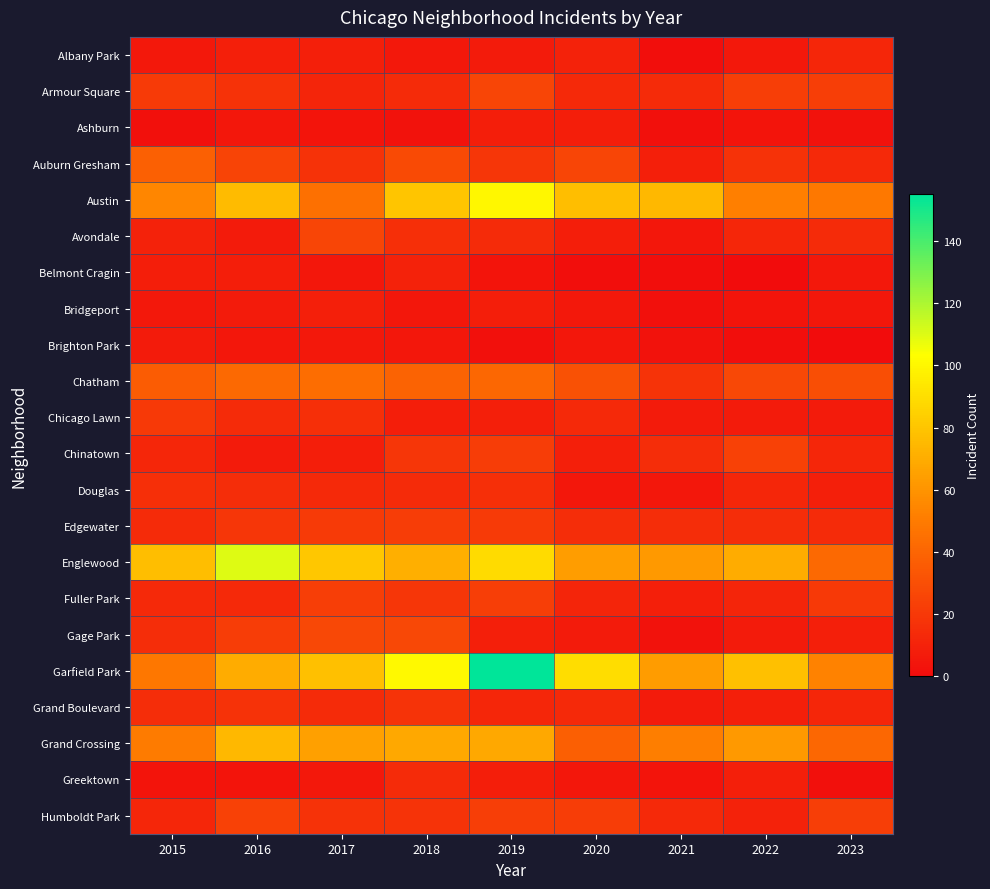

Reading left to right, list all the values displayed in this chart.

Albany Park: 2015=6	2016=9	2017=9	2018=6	2019=7	2020=10	2021=1	2022=6	2023=12
Armour Square: 2015=21	2016=17	2017=11	2018=14	2019=26	2020=13	2021=14	2022=23	2023=23
Ashburn: 2015=2	2016=5	2017=4	2018=3	2019=8	2020=8	2021=2	2022=4	2023=3
Auburn Gresham: 2015=38	2016=25	2017=17	2018=28	2019=19	2020=26	2021=9	2022=17	2023=13
Austin: 2015=55	2016=76	2017=45	2018=80	2019=100	2020=77	2021=75	2022=52	2023=49
Avondale: 2015=10	2016=7	2017=26	2018=16	2019=14	2020=8	2021=5	2022=12	2023=14
Belmont Cragin: 2015=8	2016=8	2017=5	2018=10	2019=4	2020=1	2021=1	2022=0	2023=6
Bridgeport: 2015=6	2016=7	2017=9	2018=5	2019=8	2020=6	2021=2	2022=4	2023=5
Brighton Park: 2015=7	2016=5	2017=6	2018=5	2019=2	2020=5	2021=3	2022=1	2023=0
Chatham: 2015=36	2016=42	2017=44	2018=39	2019=41	2020=31	2021=18	2022=27	2023=30
Chicago Lawn: 2015=20	2016=14	2017=16	2018=8	2019=9	2020=13	2021=7	2022=7	2023=7
Chinatown: 2015=12	2016=7	2017=8	2018=19	2019=22	2020=9	2021=15	2022=24	2023=12
Douglas: 2015=16	2016=15	2017=13	2018=14	2019=16	2020=5	2021=5	2022=12	2023=9
Edgewater: 2015=14	2016=19	2017=21	2018=22	2019=21	2020=15	2021=15	2022=15	2023=14
Englewood: 2015=77	2016=110	2017=81	2018=71	2019=89	2020=64	2021=62	2022=70	2023=42
Fuller Park: 2015=13	2016=13	2017=23	2018=19	2019=23	2020=11	2021=9	2022=11	2023=20
Gage Park: 2015=15	2016=22	2017=27	2018=27	2019=9	2020=7	2021=3	2022=7	2023=9
Garfield Park: 2015=48	2016=70	2017=78	2018=101	2019=155	2020=90	2021=63	2022=78	2023=53
Grand Boulevard: 2015=15	2016=17	2017=14	2018=18	2019=12	2020=13	2021=7	2022=9	2023=12
Grand Crossing: 2015=50	2016=75	2017=65	2018=68	2019=68	2020=37	2021=51	2022=62	2023=41
Greektown: 2015=4	2016=4	2017=6	2018=14	2019=8	2020=5	2021=4	2022=9	2023=2
Humboldt Park: 2015=12	2016=24	2017=17	2018=18	2019=23	2020=22	2021=13	2022=10	2023=23